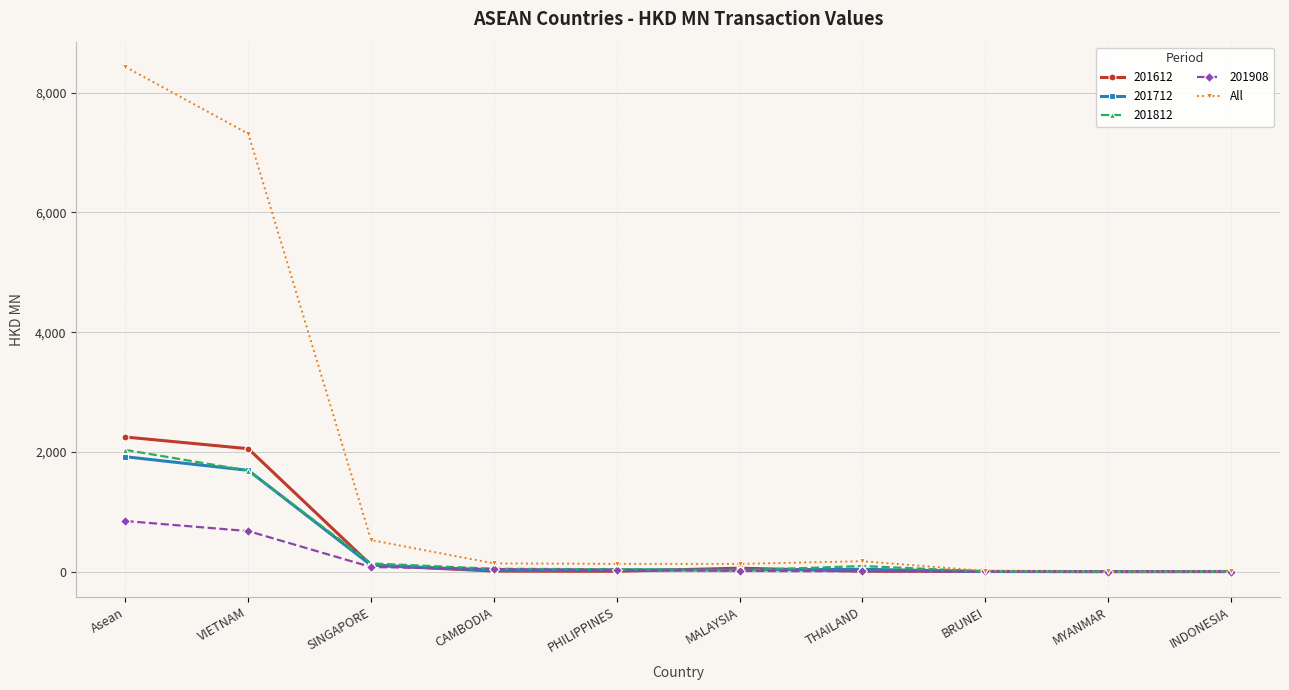

How many values in the 201908 series are below 27?

5